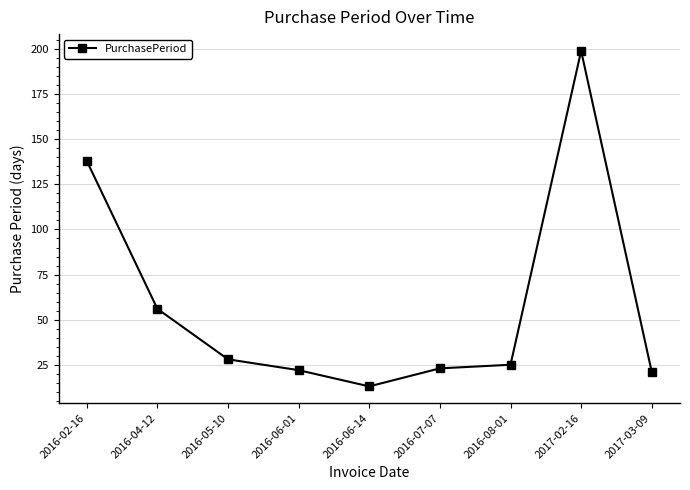

Does the chart display data point markers on the line(s)?

Yes